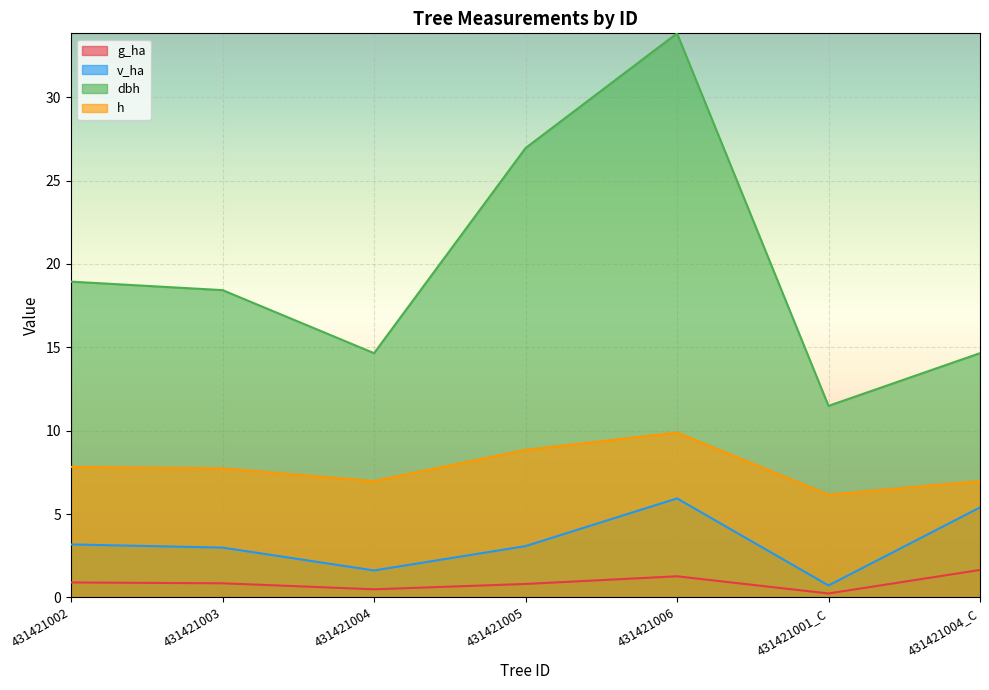

Is the value of g_ha at 431421006 greater than the value of v_ha at 431421002?

No